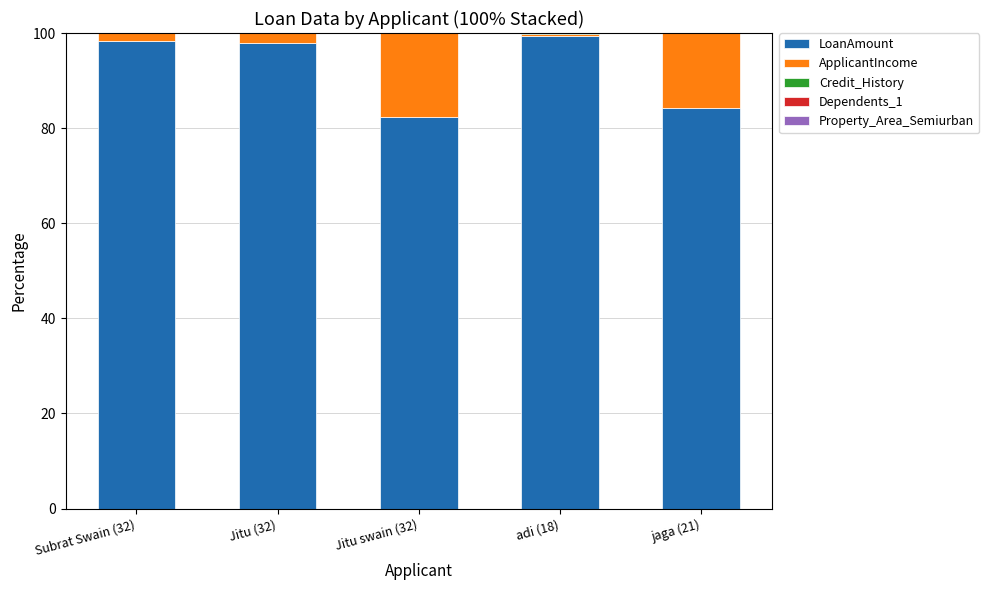

What is the highest value of the LoanAmount series?

99.3